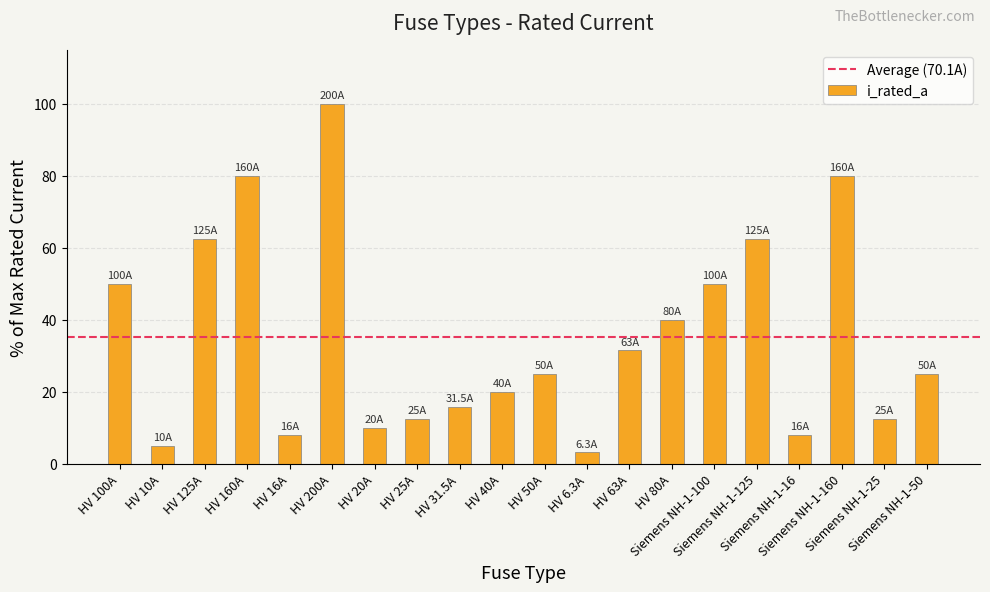

What is the label of the 10th bar from the left?

HV 40A